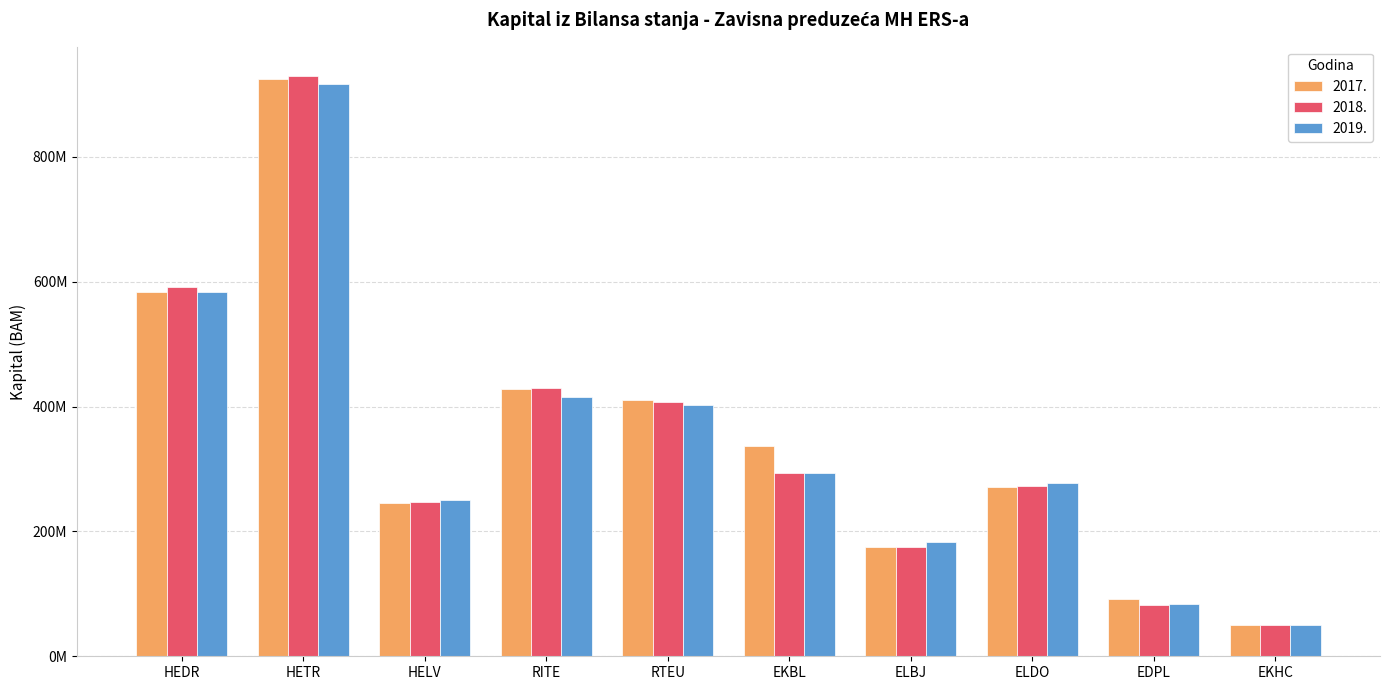

Rank the series at ELBJ from lowest to highest value.

2017., 2018., 2019.